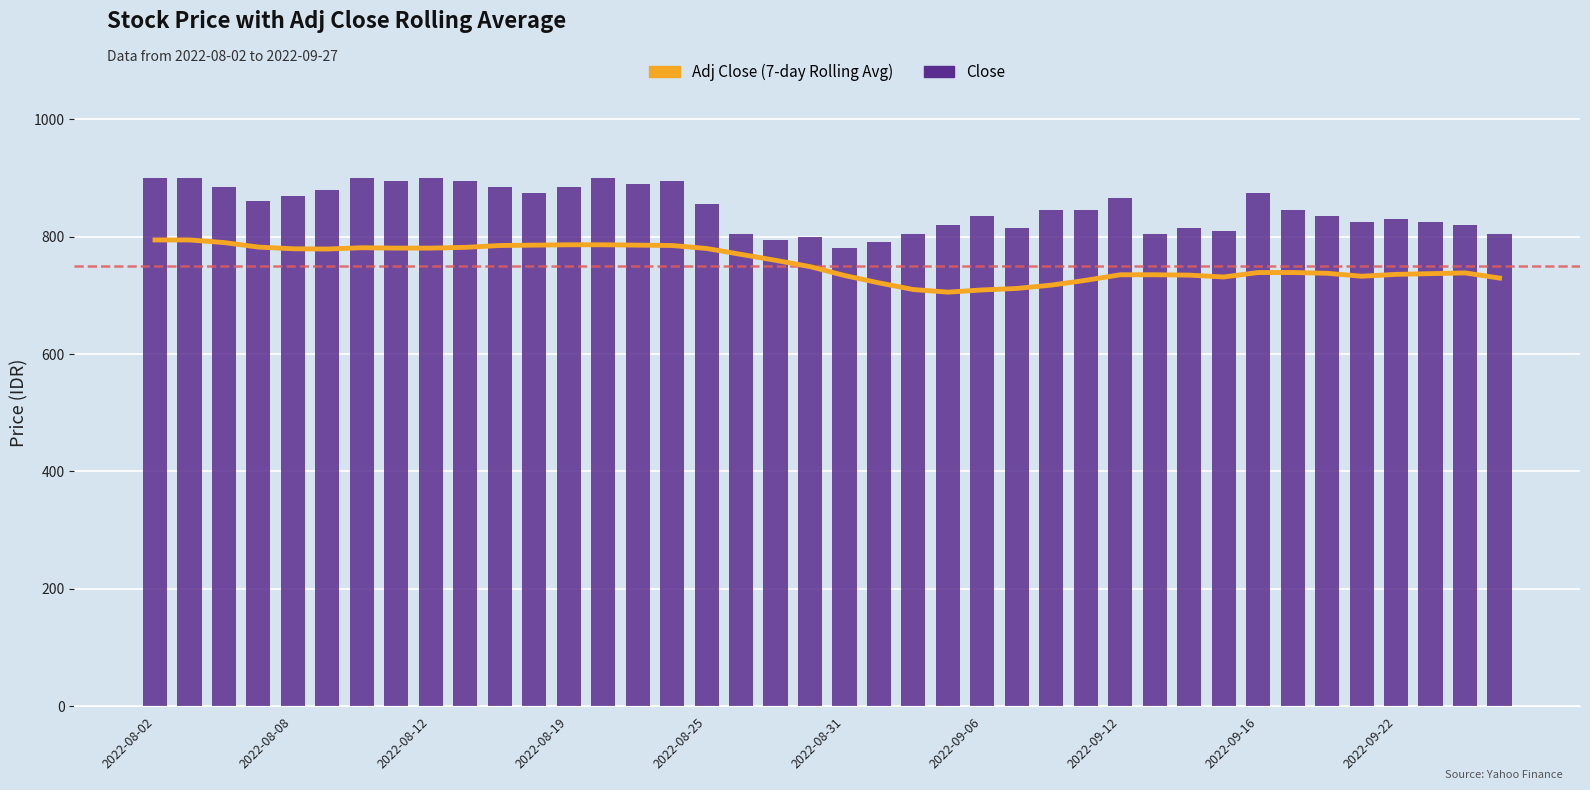

What is the value of the Close bar at the 37th from the left?

830.0